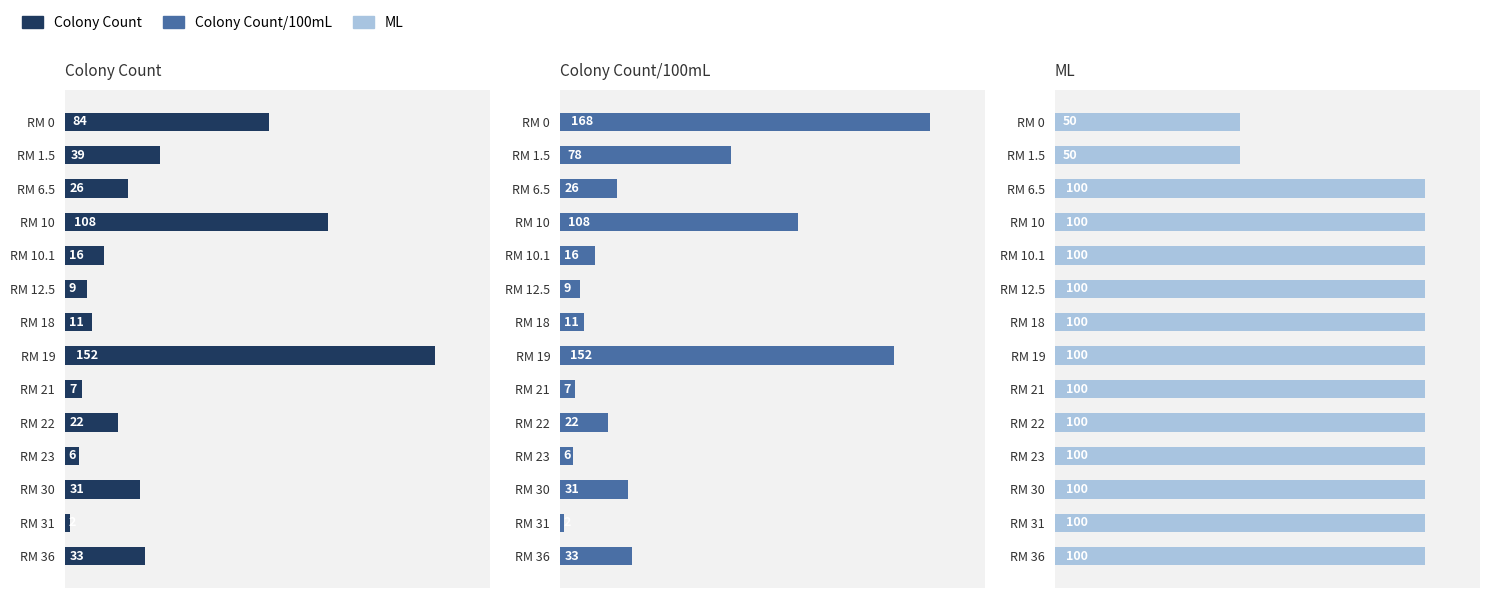

Which series changed the most between RM 18 and RM 22?

Colony Count